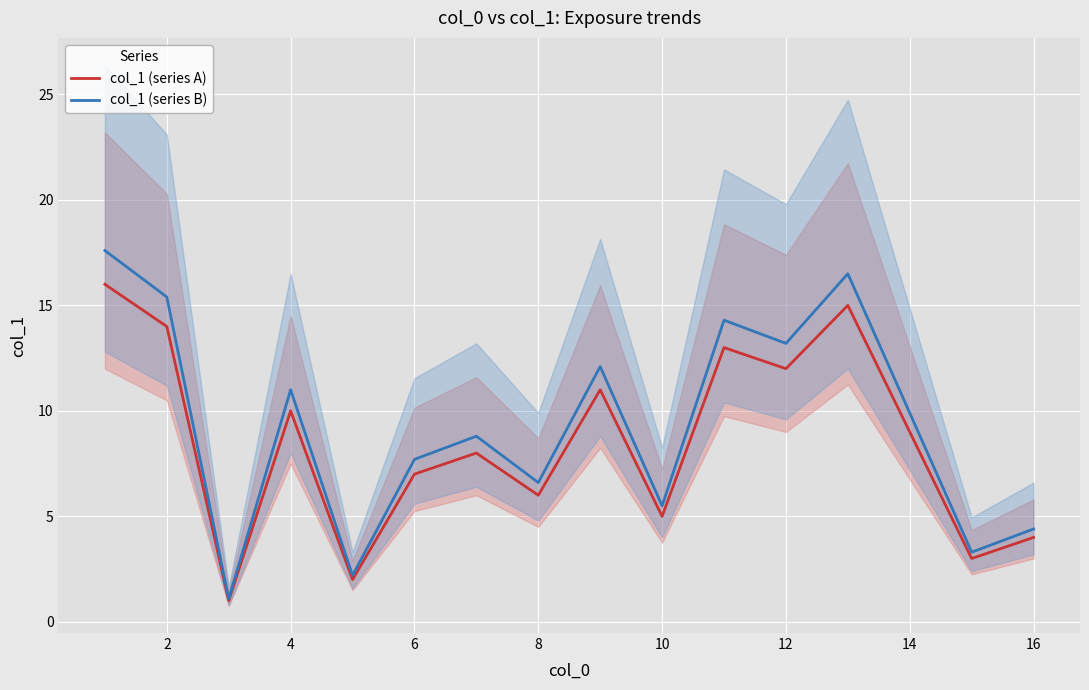

The col_1 (series A) series shows 14.0 at 2. True or false?

True